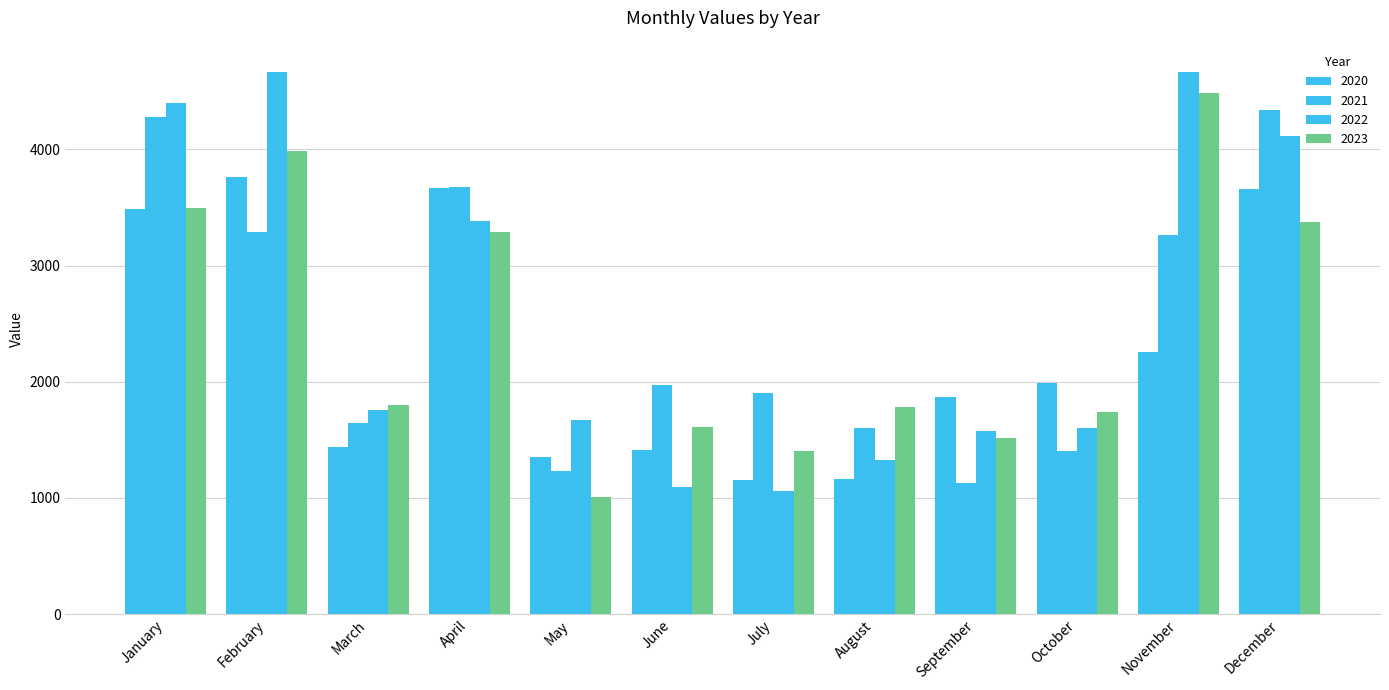

Is it true that 2023 equals 1501 at April?

False